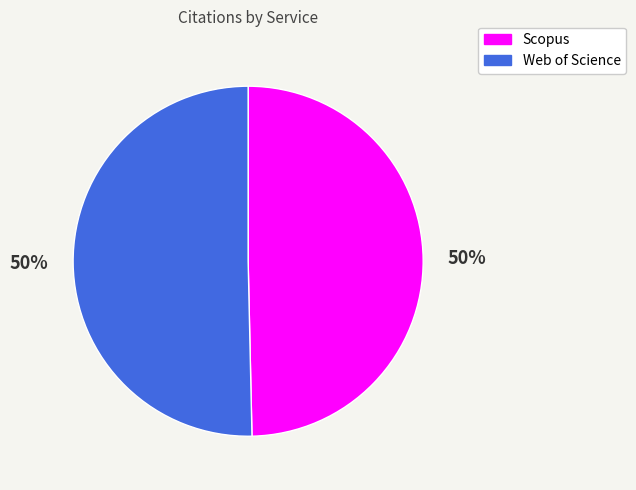

To the nearest percent, what percentage of the pie is Web of Science?

50%